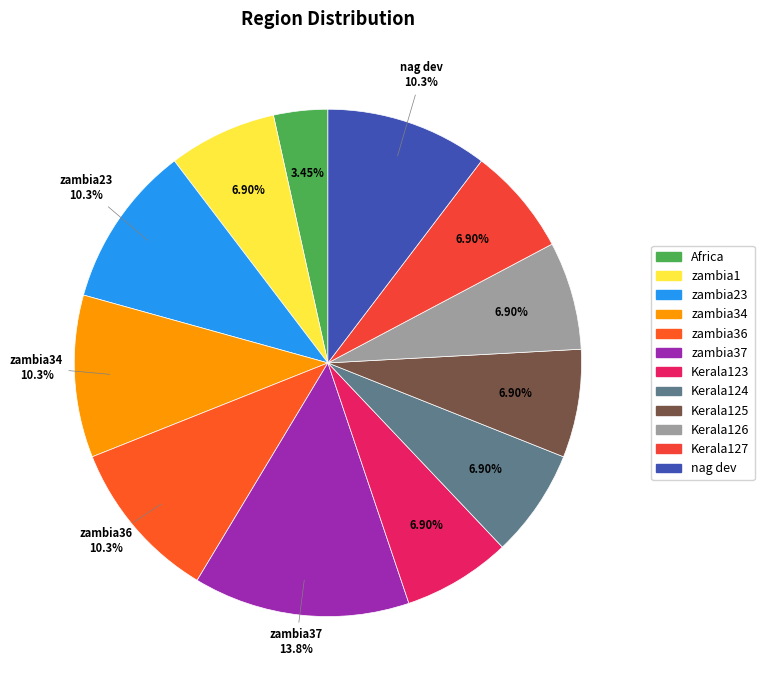

To the nearest percent, what percentage of the pie is Kerala124?

7%